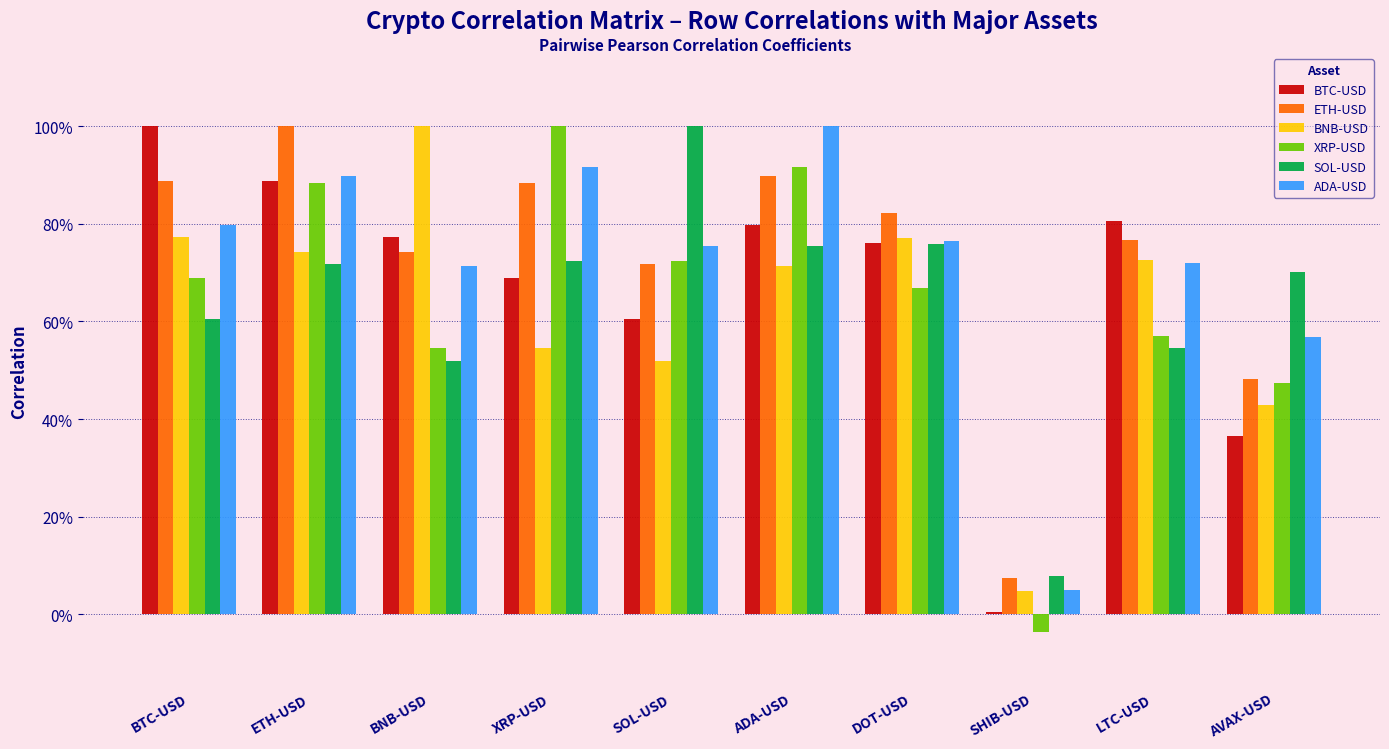

Are the bars horizontal?

No